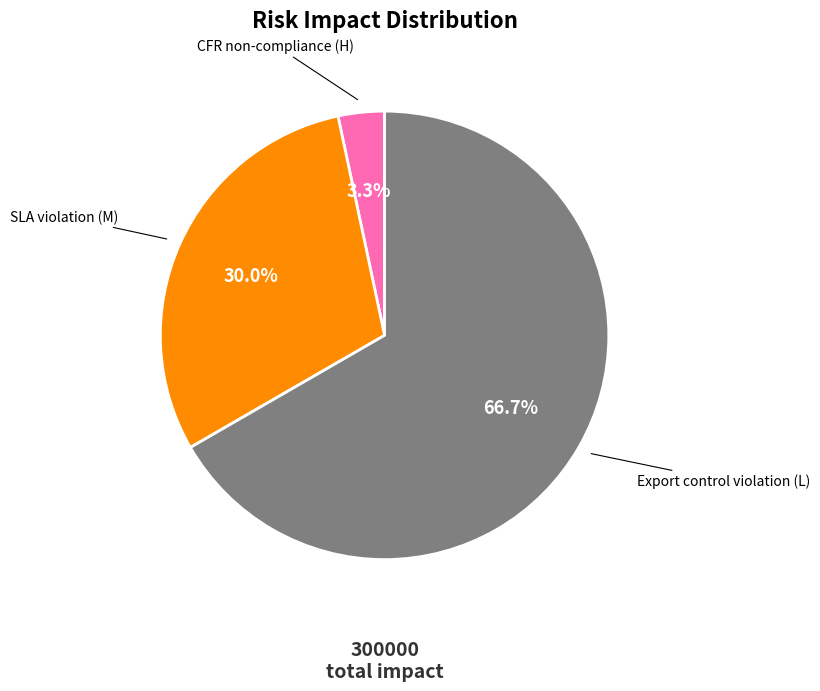

True or false: SLA violation (M) accounts for 42% of the total.

False